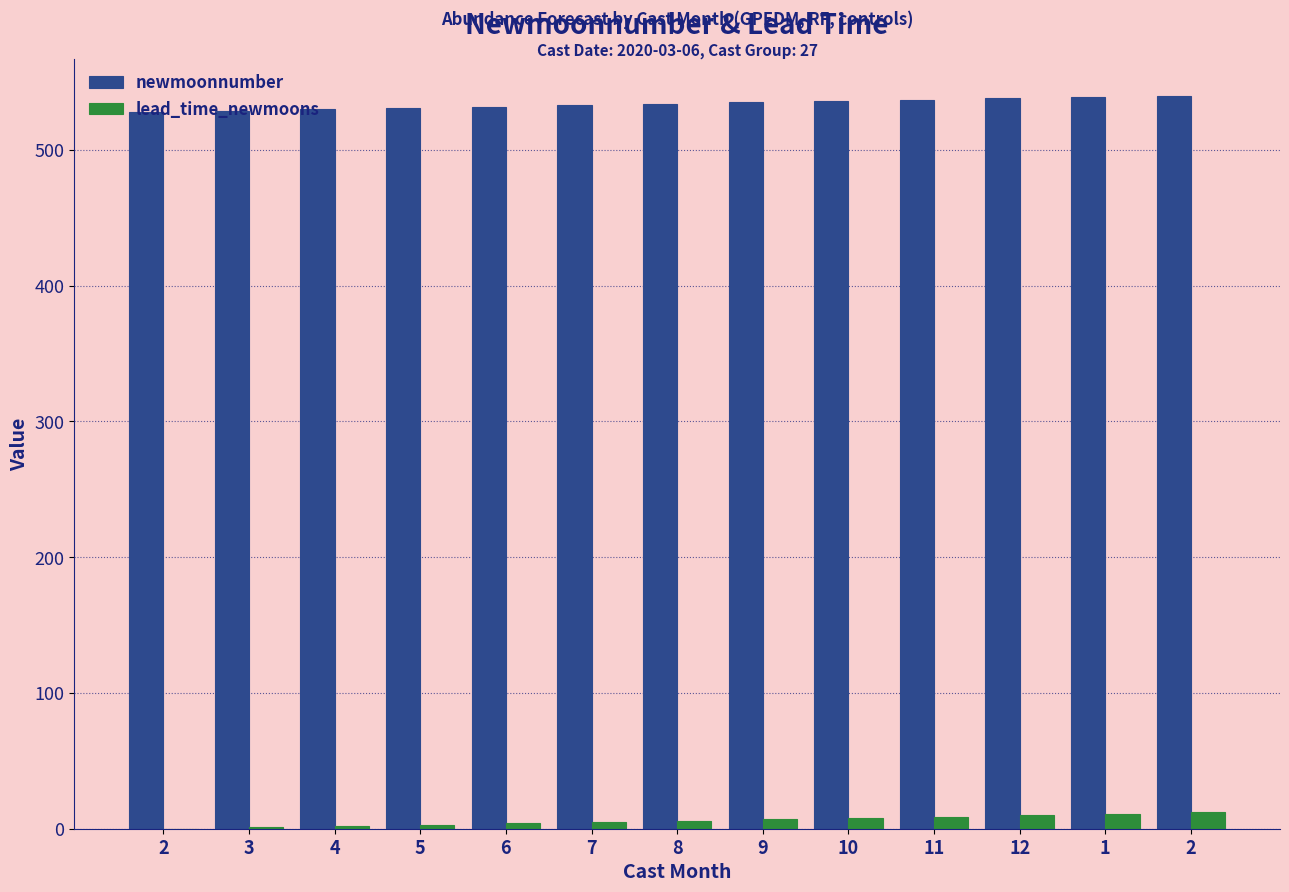

What is the difference between the maximum and minimum values in the lead_time_newmoons series?

12